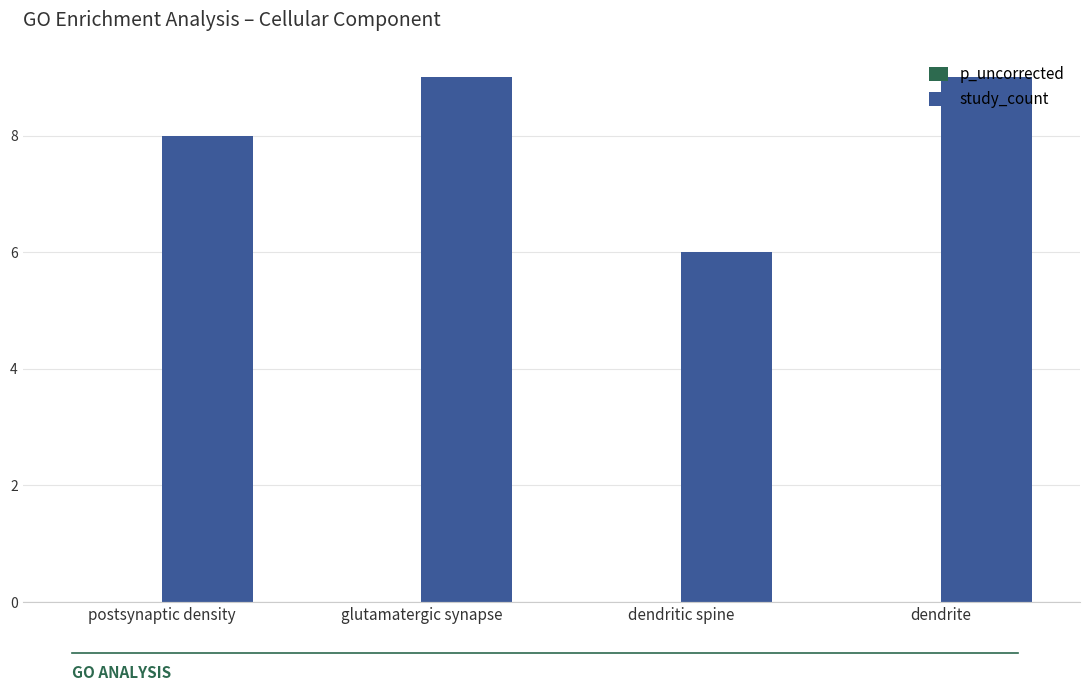

The study_count series shows 8.0 at postsynaptic density. True or false?

True